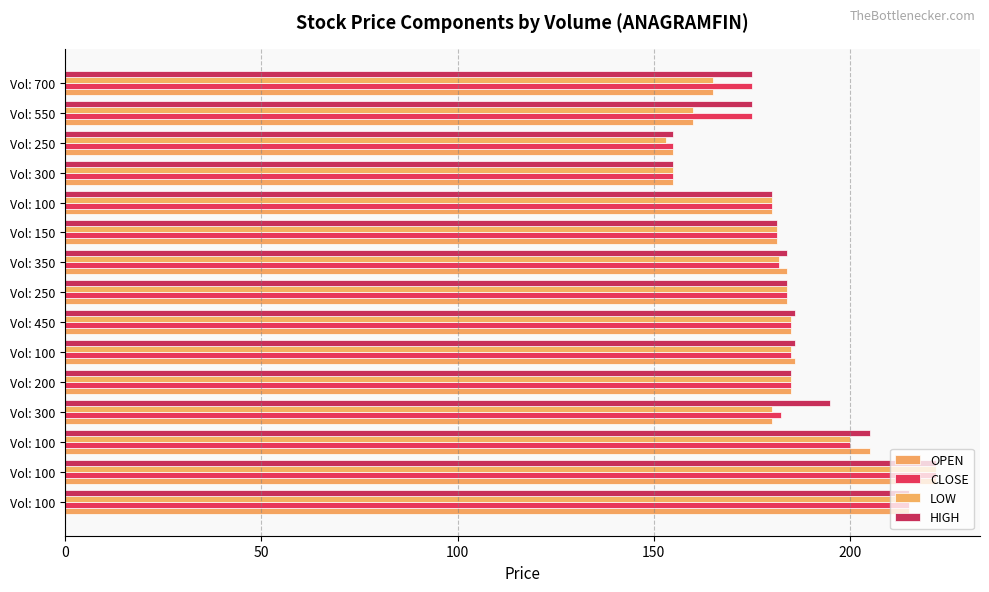

Count the number of data series in this chart.

4